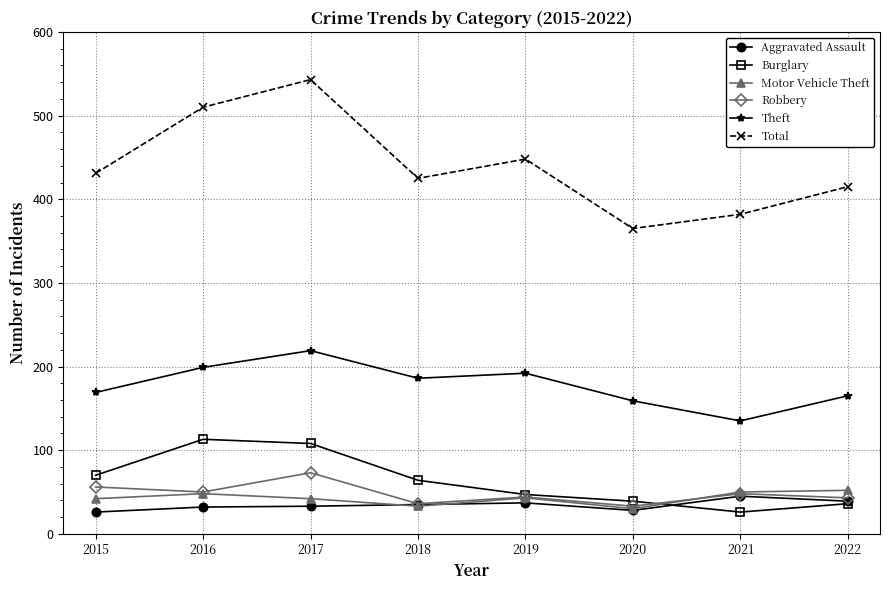

How many distinct data groups are displayed?

6